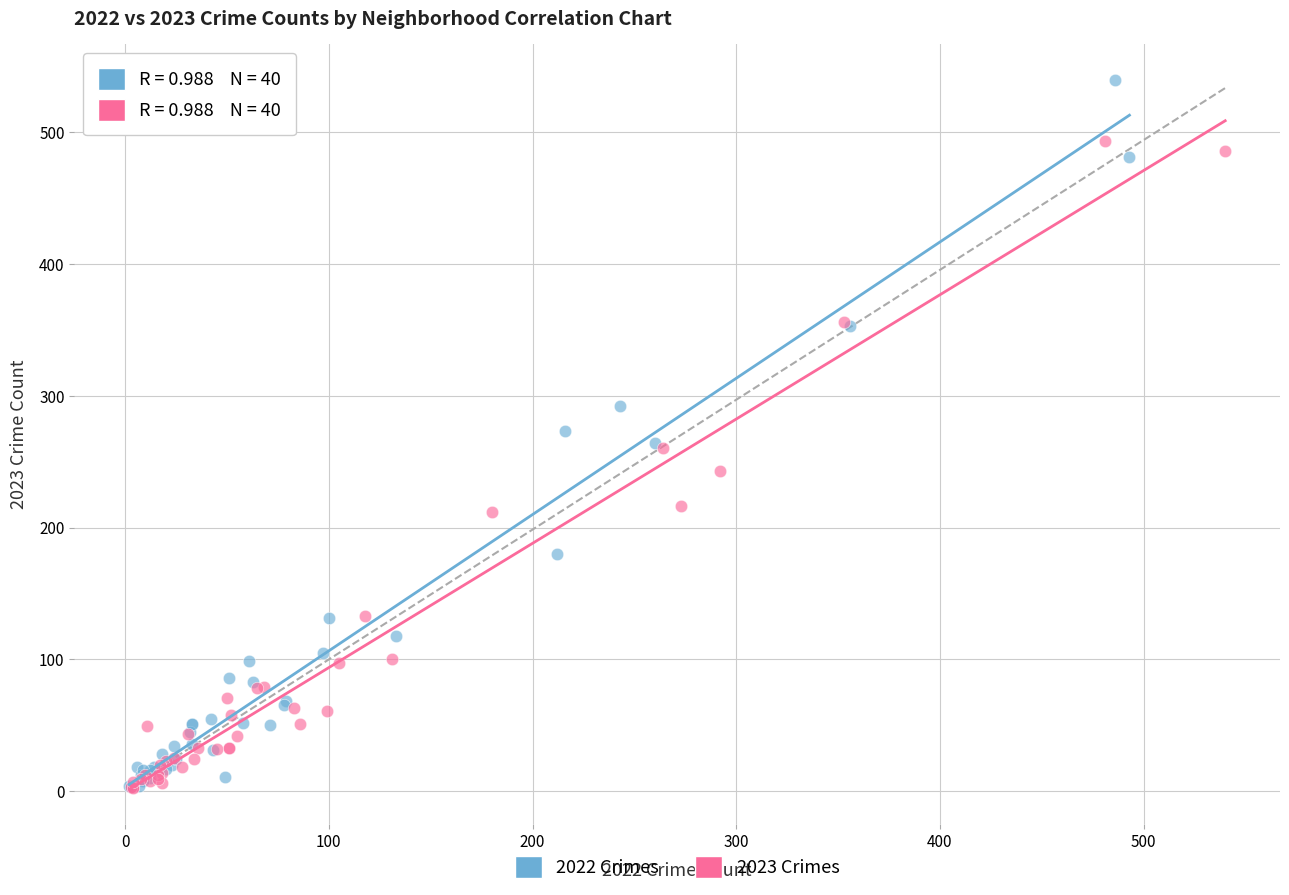

Which series has the widest spread of Y values?

2022 Crimes